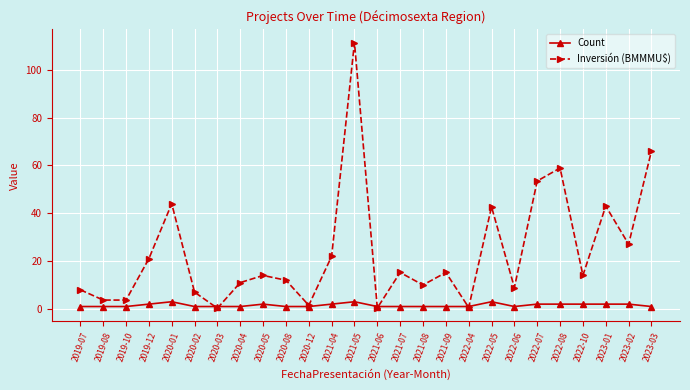

Rank the series at 2020-04 from highest to lowest value.

Inversión (BMMMU$), Count